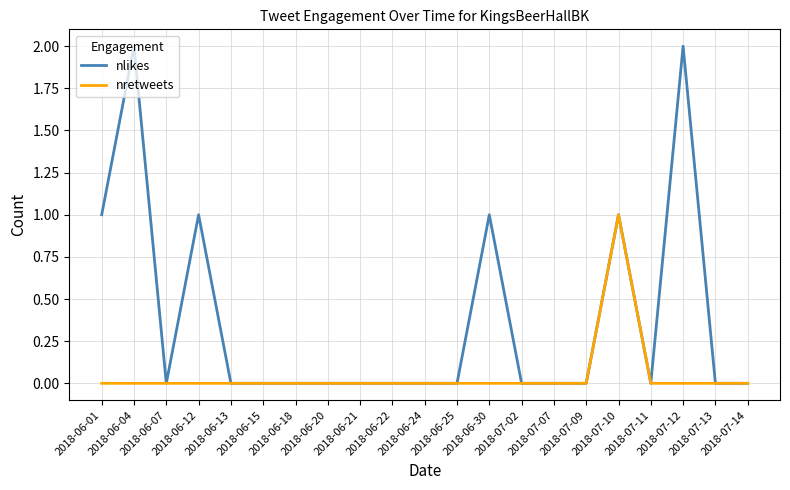

Rank the series by their average value, from lowest to highest.

nretweets, nlikes